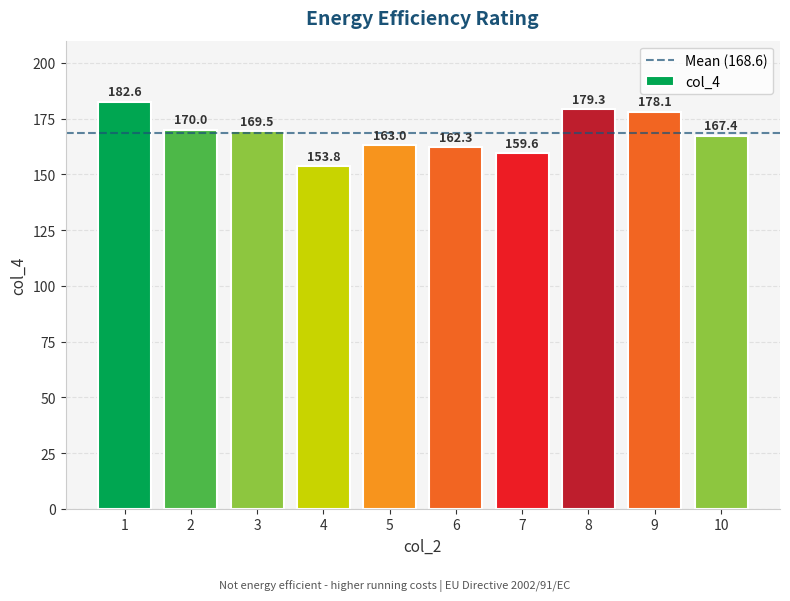

Is it true that the value at 2 is 170.0?

True